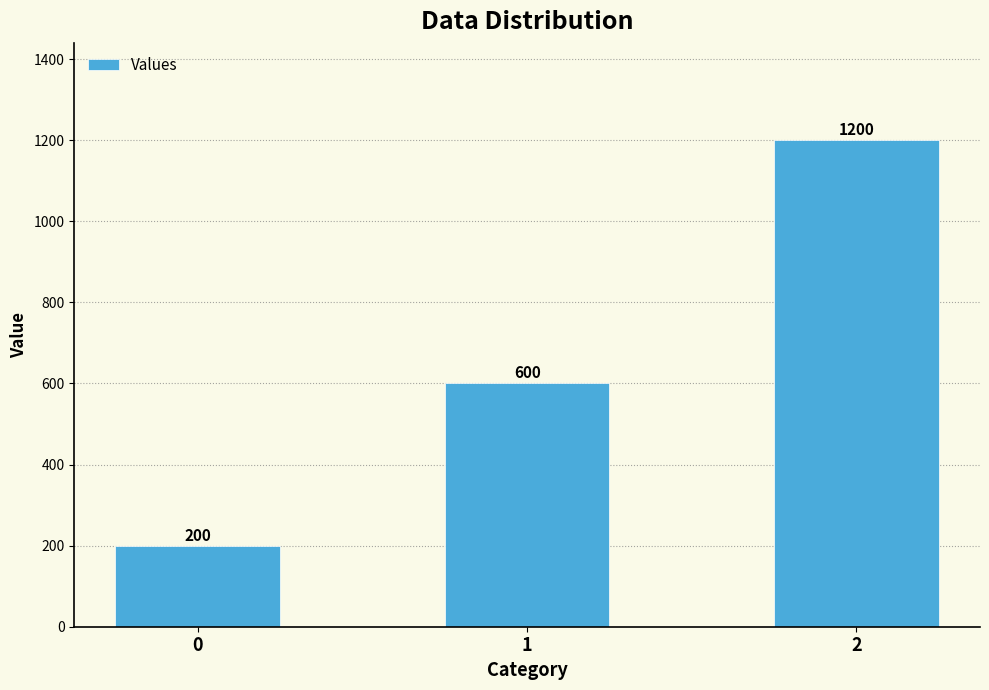

What is the difference between the values at 1 and 0?

400